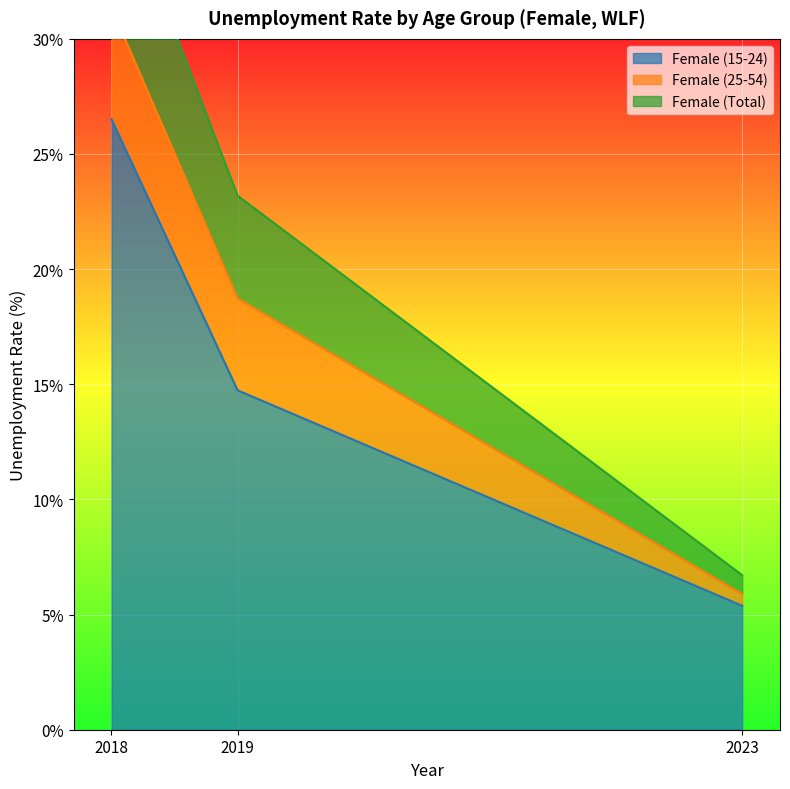

Is it true that Female (15-24) equals 26.5 at 2018?

True